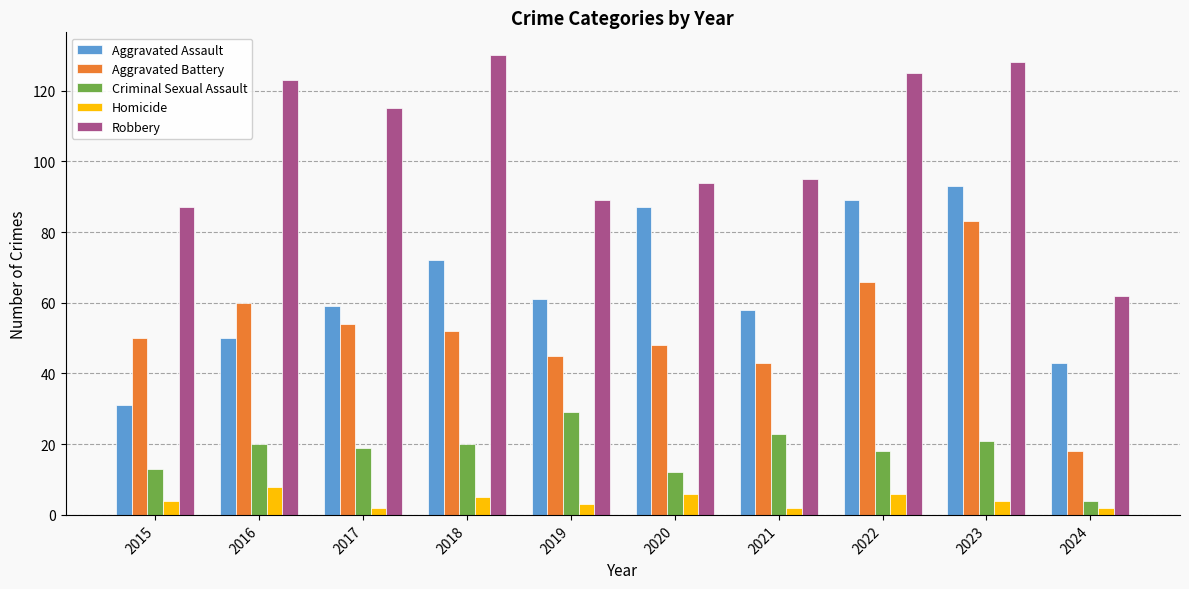

What are all the series names shown in the legend?

Aggravated Assault, Aggravated Battery, Criminal Sexual Assault, Homicide, Robbery